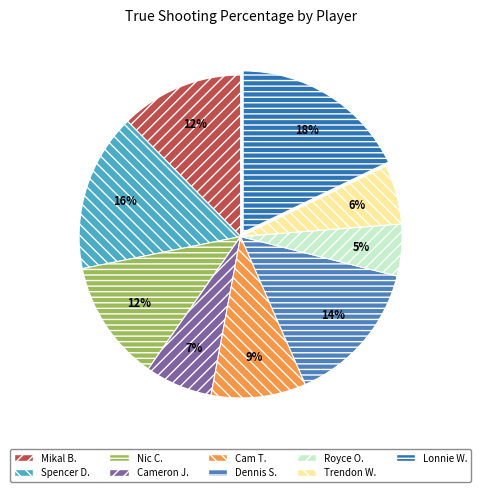

Count the number of slices in the pie.

9